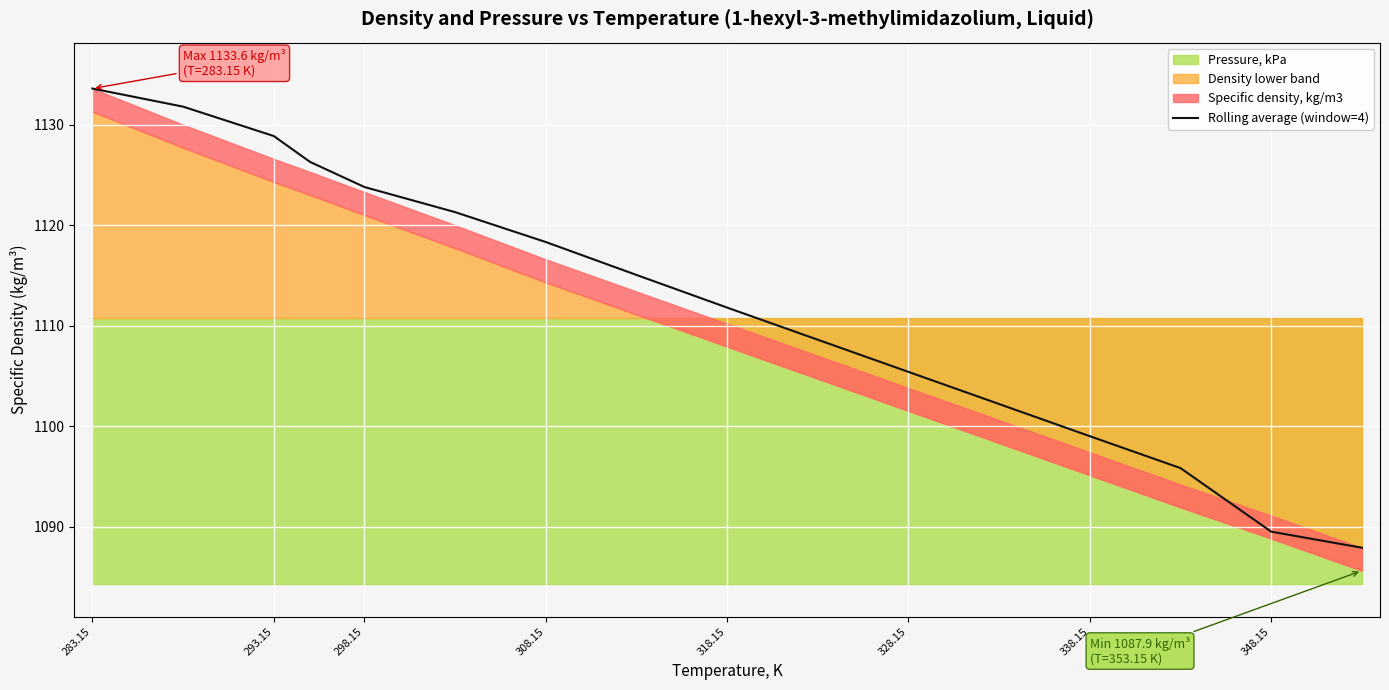

Reading left to right, what are all the values shown in this chart?

1133.6	1131.8	1128.9	1126.3	1123.8	1121.3	1118.3	1115.0	1111.8	1108.6	1105.4	1102.2	1099.0	1095.8	1089.5	1087.9